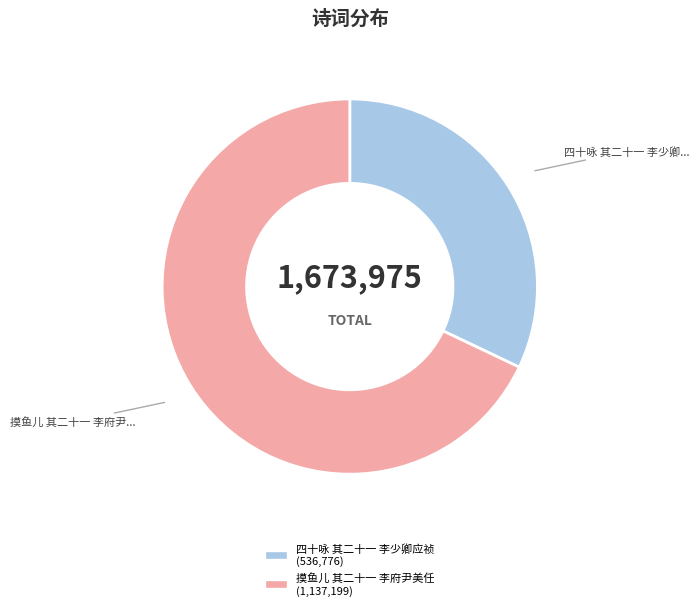

Which category has the smallest portion of the pie?

四十咏 其二十一 李少卿应祯